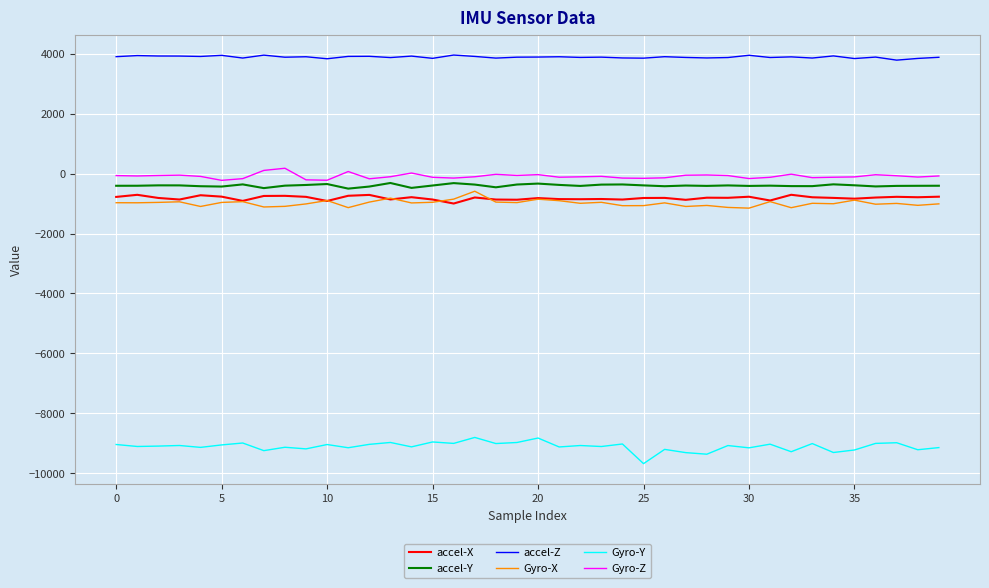

True or false: accel-X and Gyro-Z cross at least once.

False